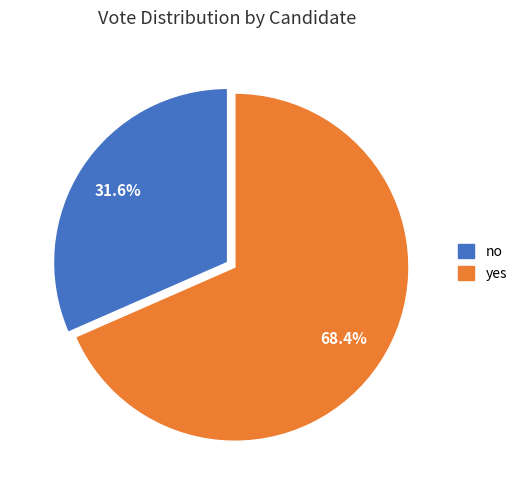

Does any single category account for the majority?

Yes